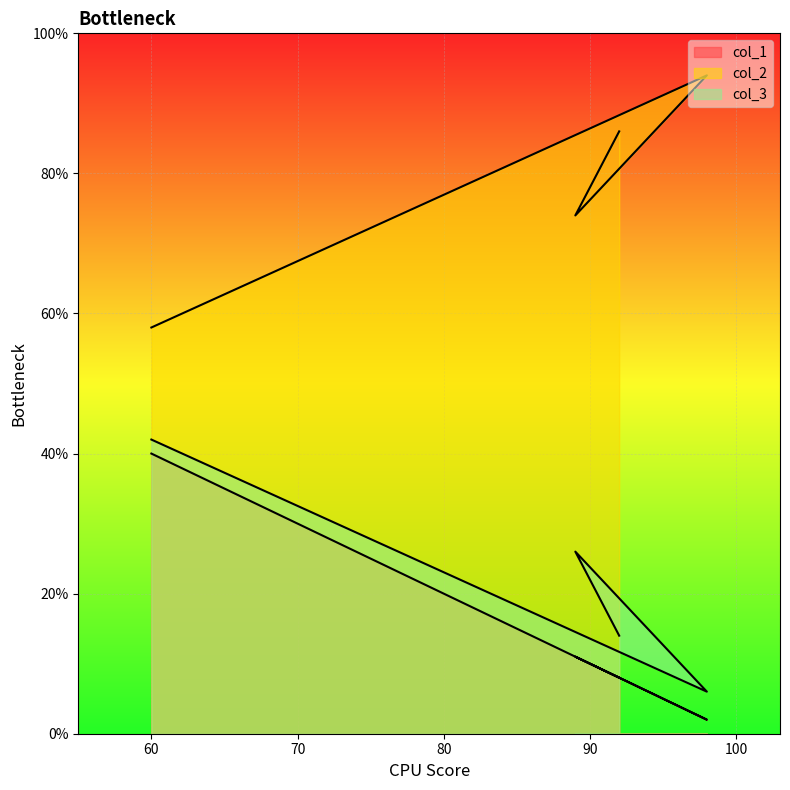

True or false: col_2 and col_1 cross at least once.

False